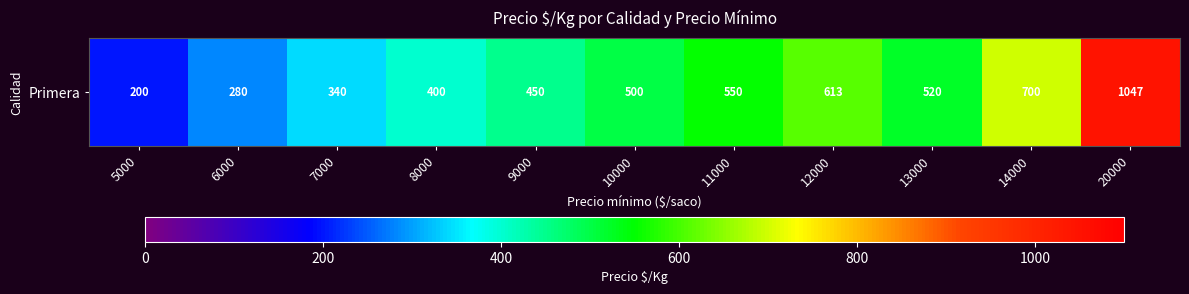

What is the difference between the second highest and second lowest values?

420